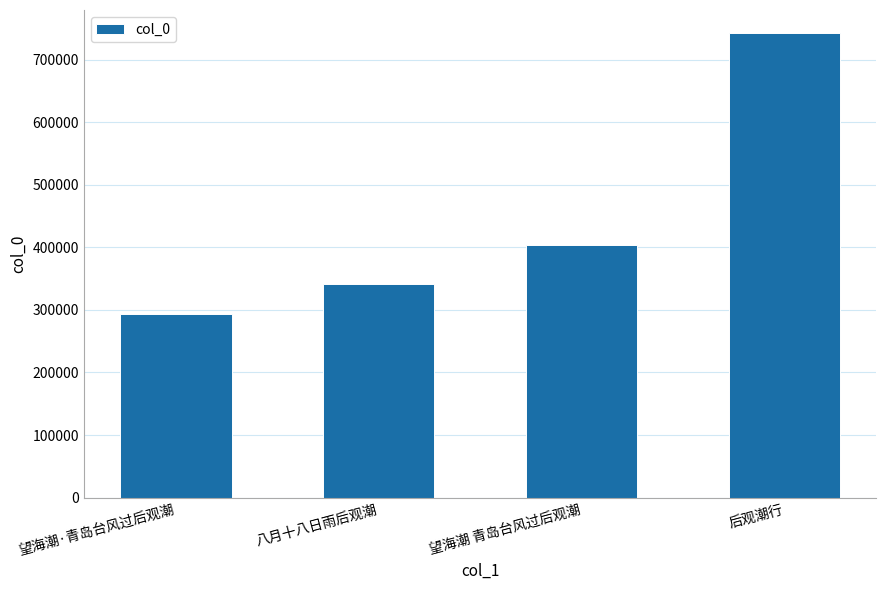

Which category has the highest value across all series?

后观潮行